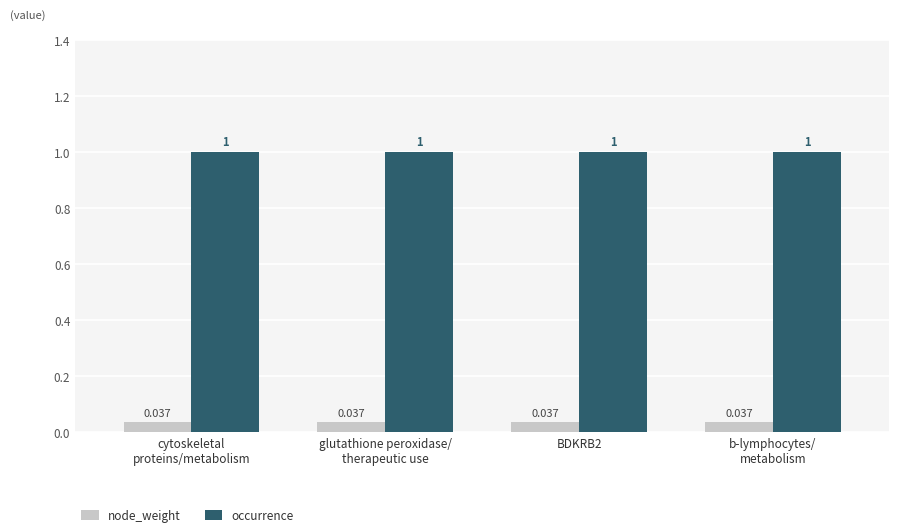

Rank the series by their average value, from highest to lowest.

occurrence, node_weight